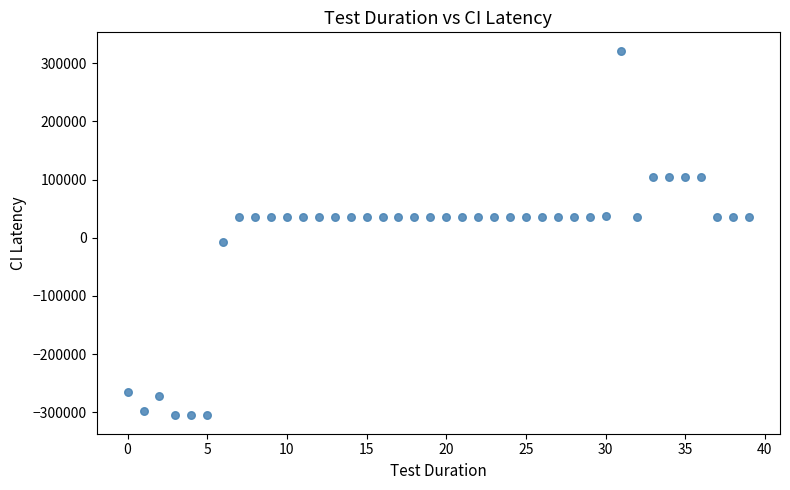

What is the range of Y values (max minus min)?

627117.0